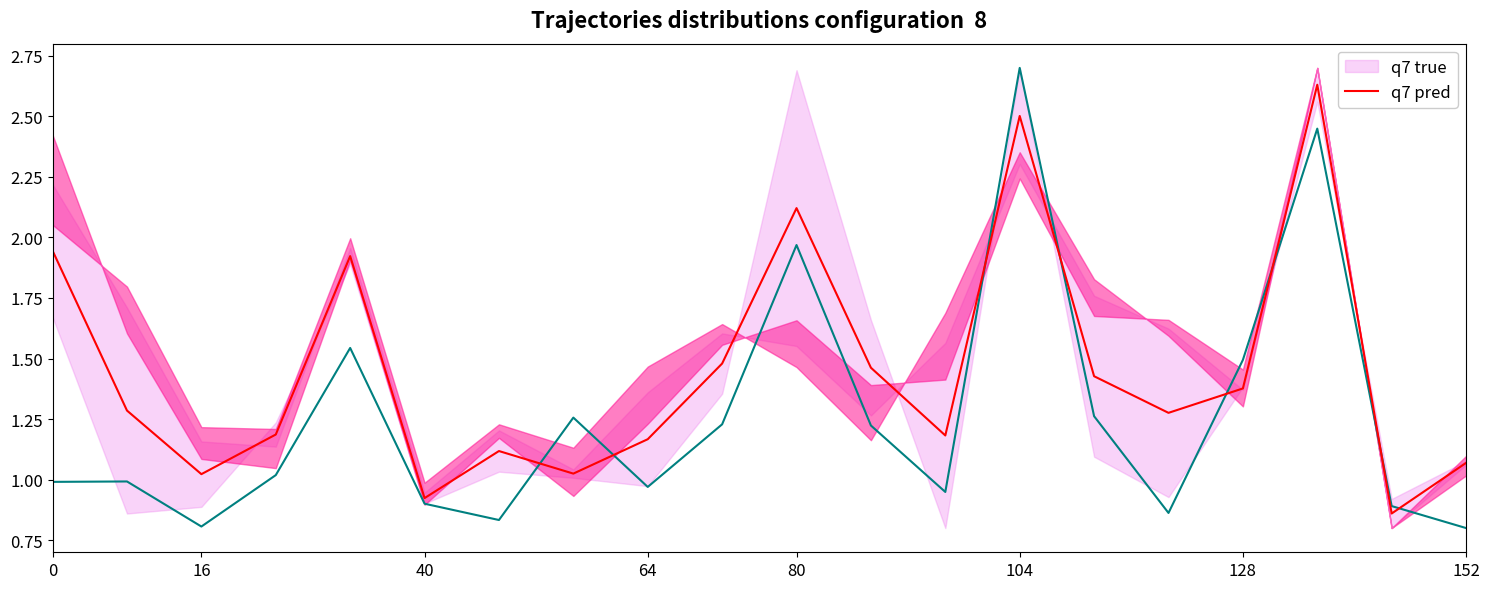

What is the sum of all q7 true values?

25.1